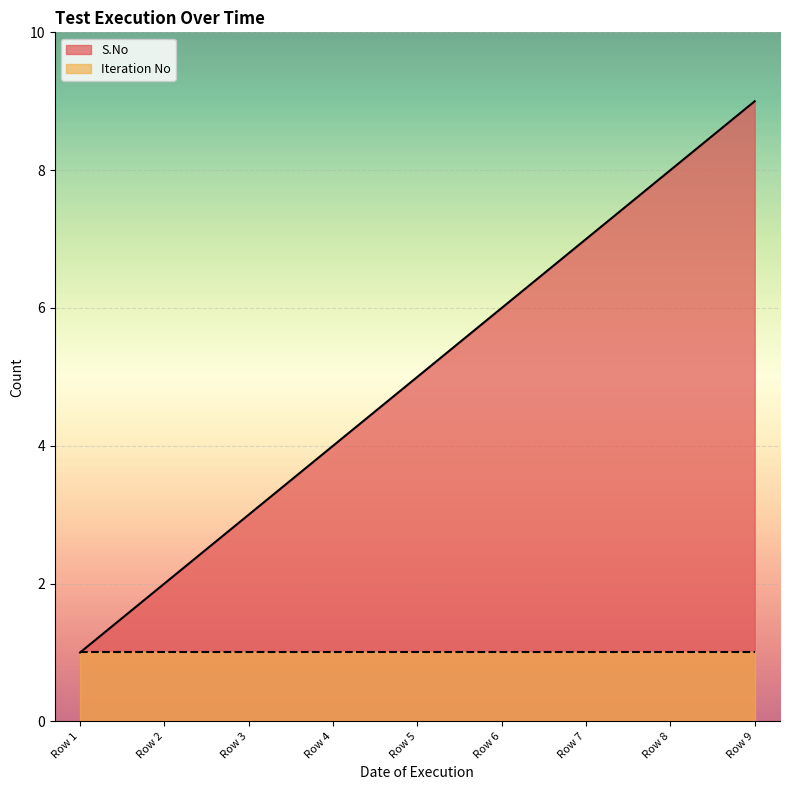

True or false: the data has more than 0 interior local peaks.

False